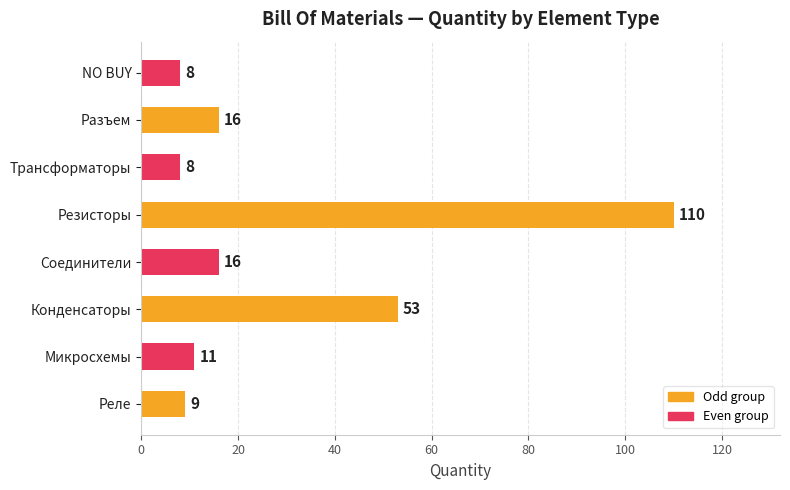

What is the greatest value displayed?

110